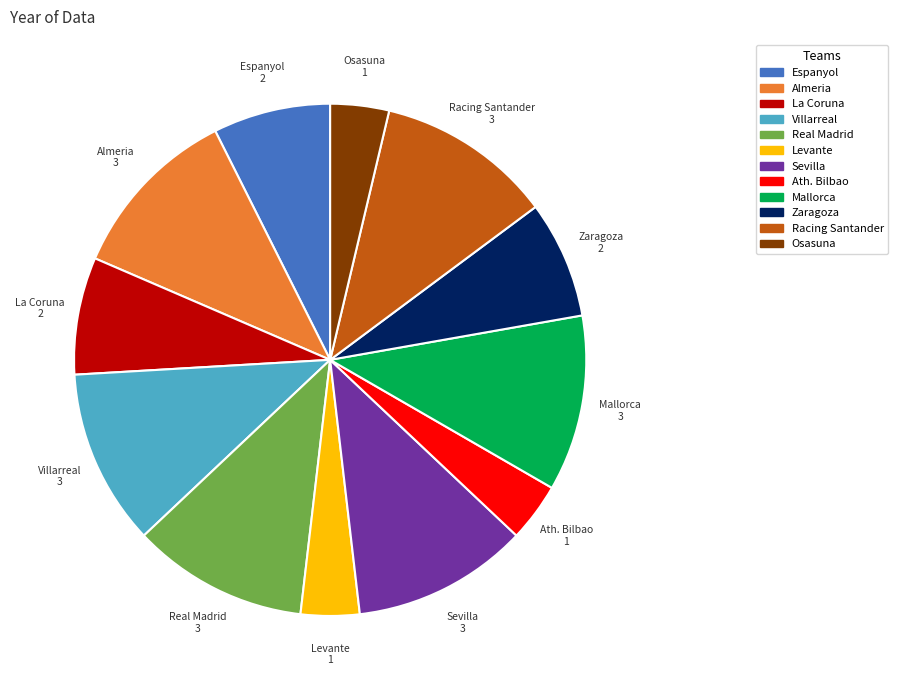

The Espanyol slice represents 14% of the pie. True or false?

False